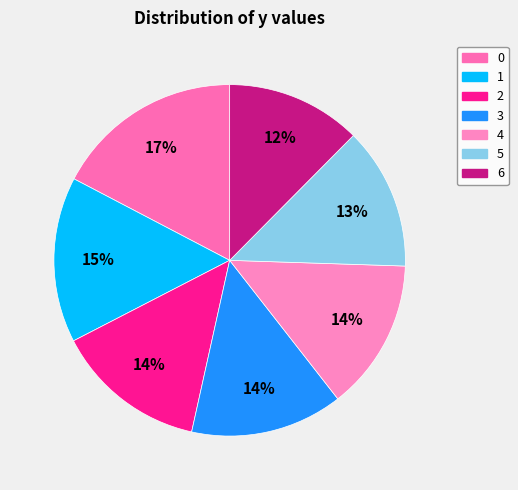

To the nearest percent, what is the average slice percentage?

14%